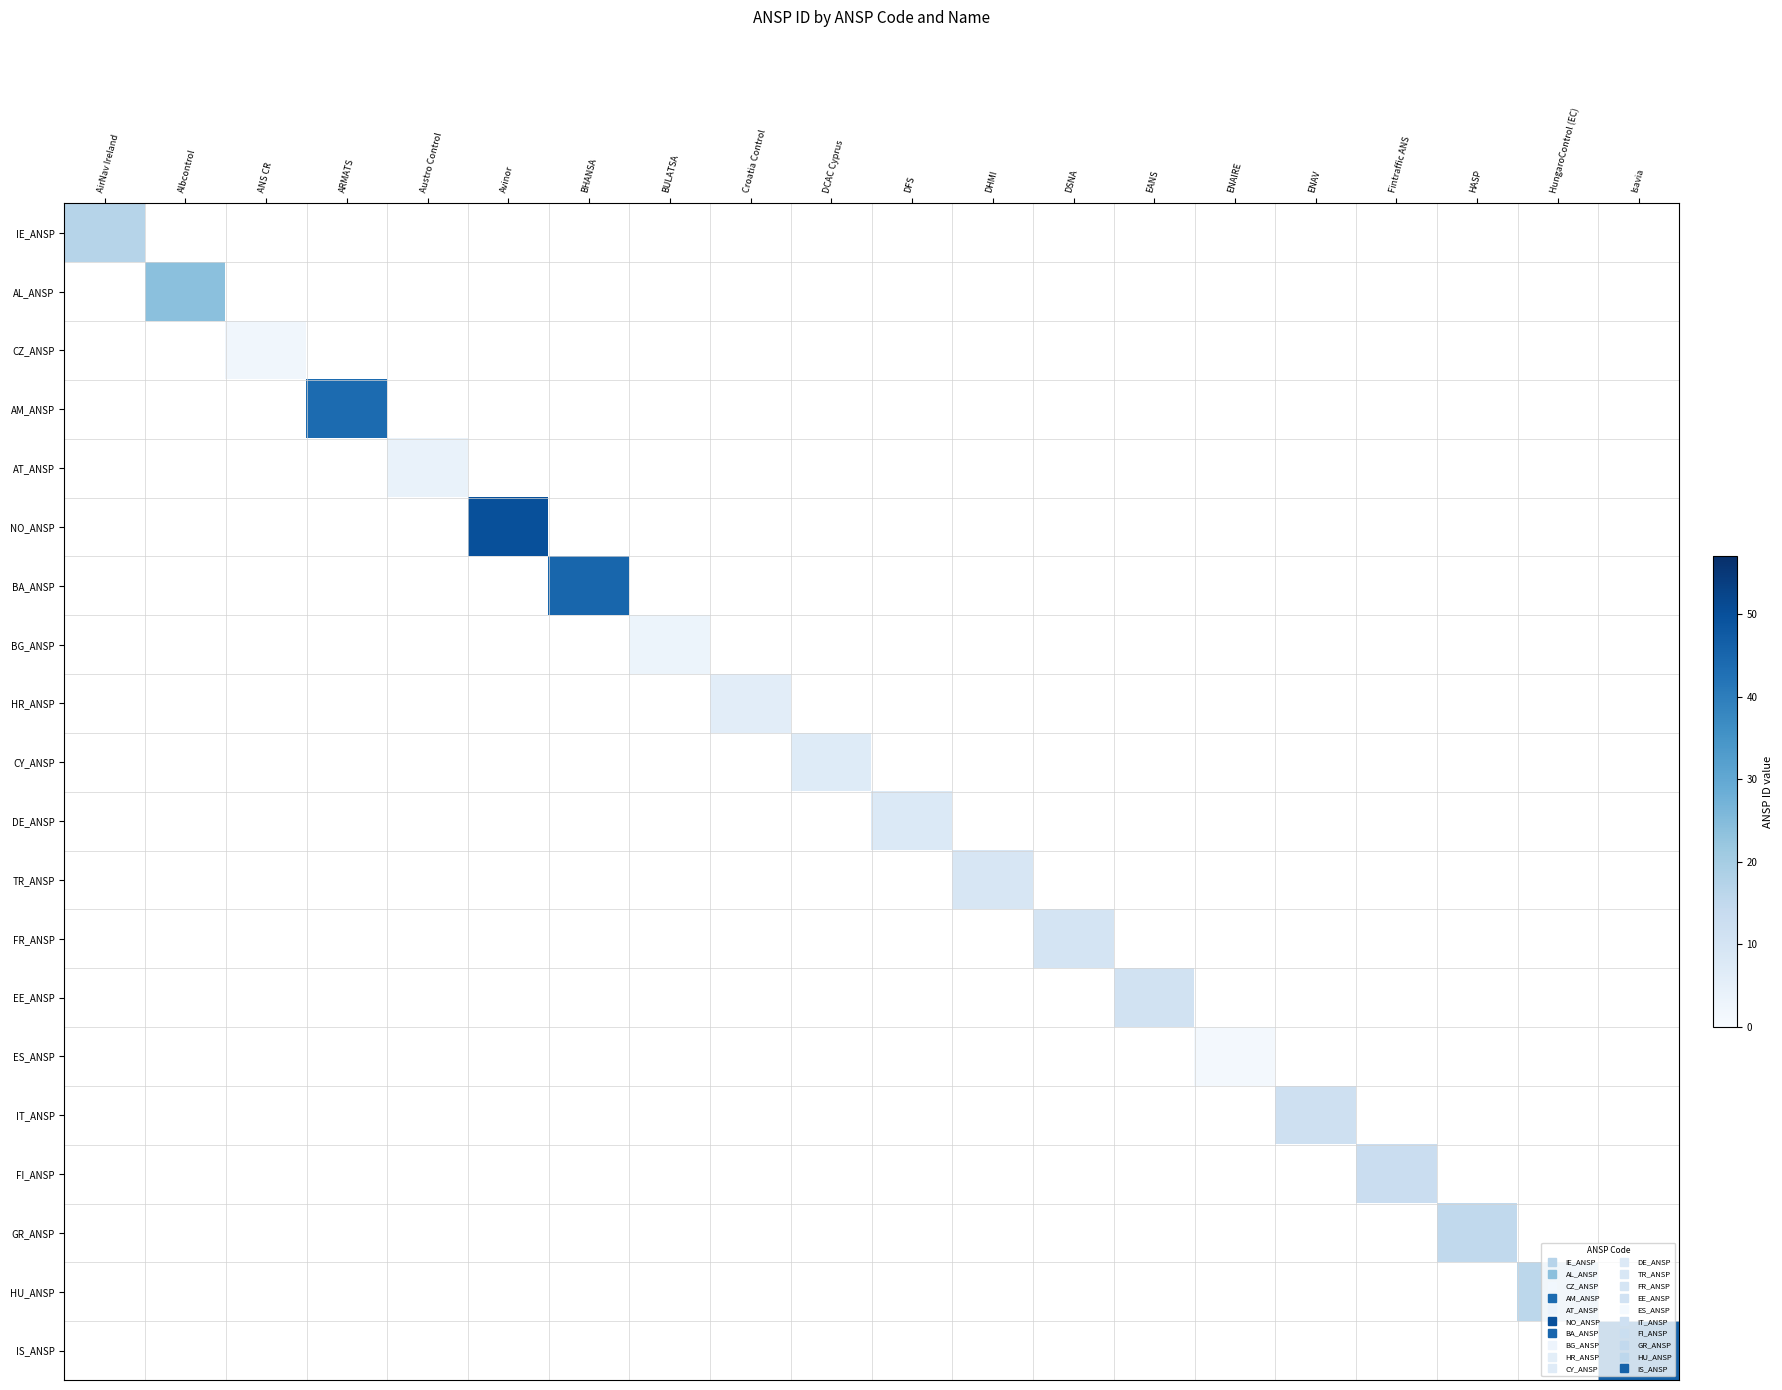

Which label corresponds to the smallest value in the chart?

ENAIRE